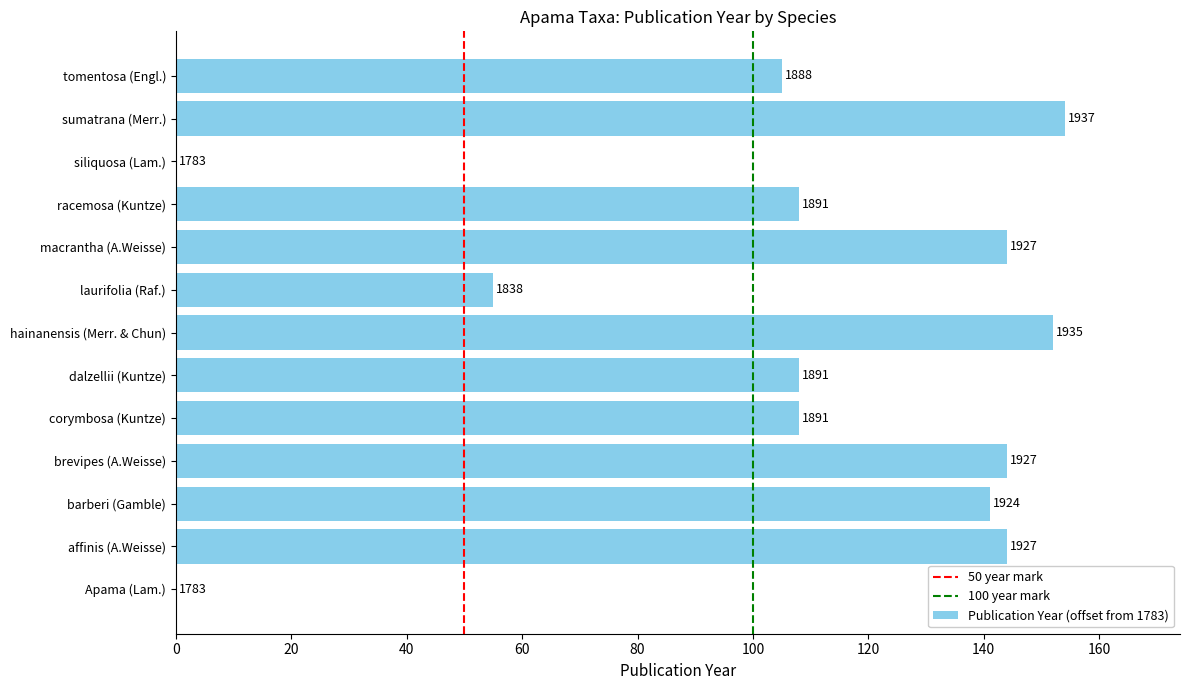

Are the bars horizontal?

Yes